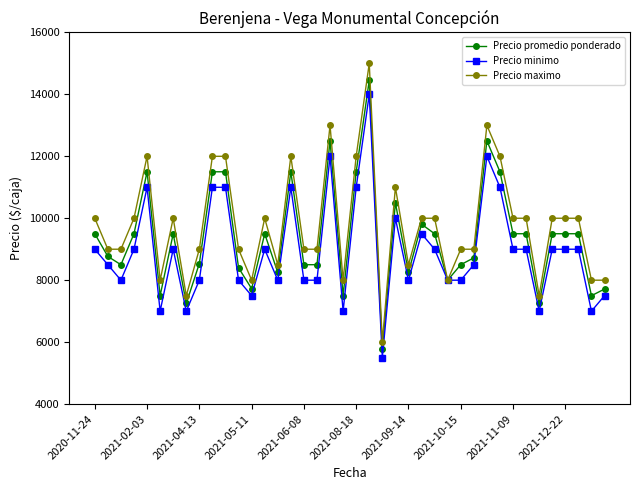

What is the value of the Precio promedio ponderado point at the 35th from the left?

7250